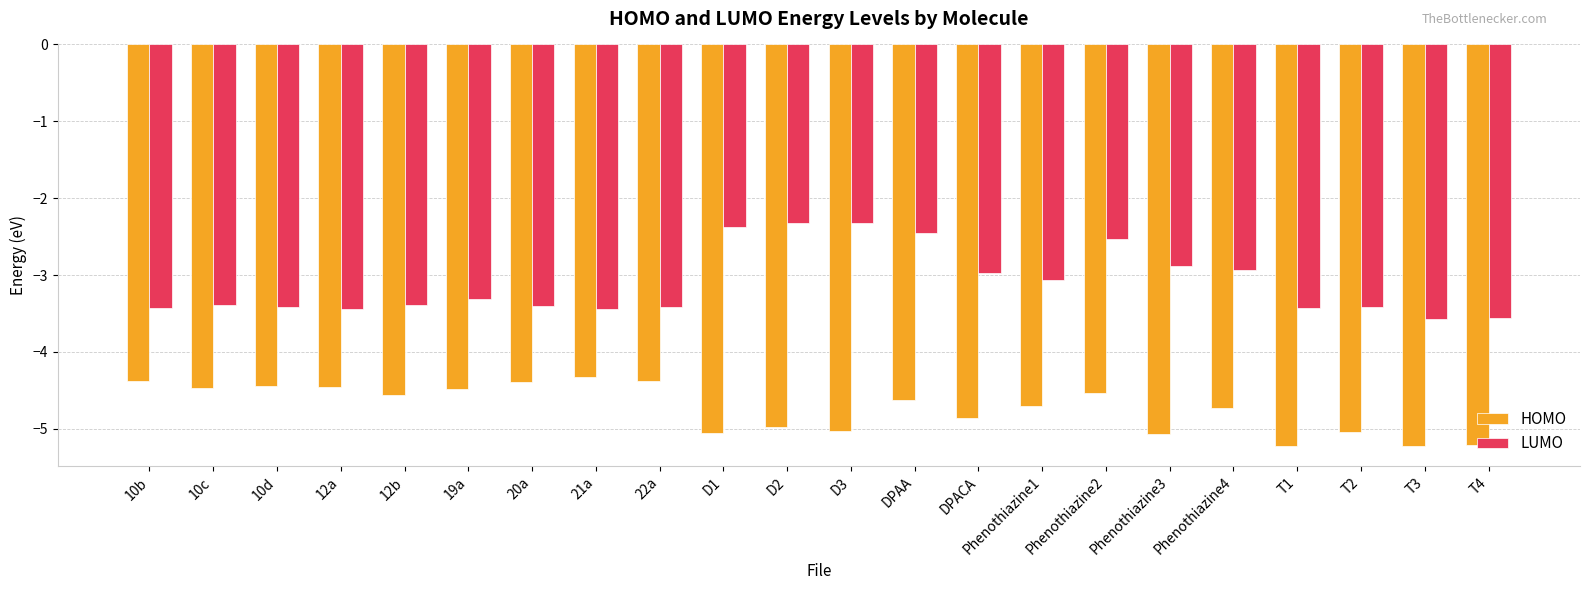

What is the sum of the LUMO values at DPACA and 10d?

-6.4